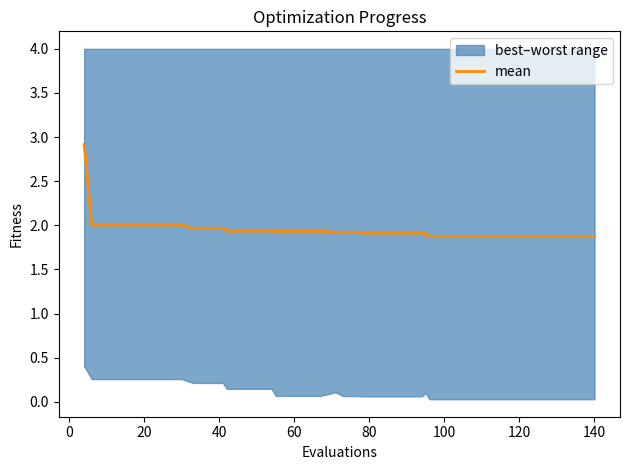

The chart shows a value of 3.0 at 0. True or false?

False